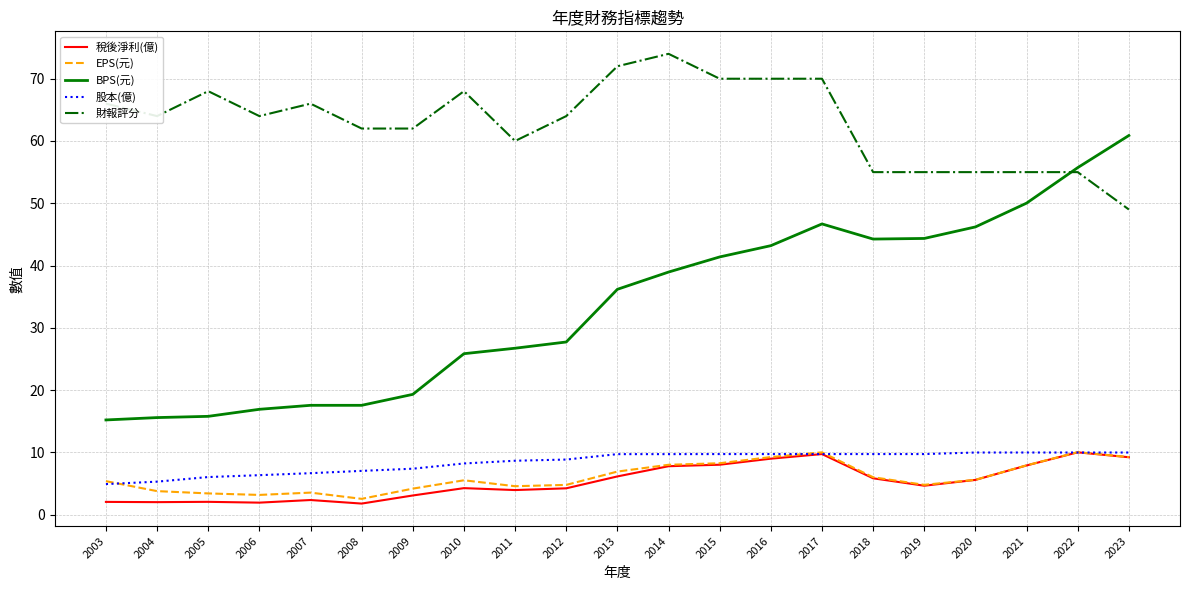

What is the approximate value of 財報評分 at 2004?

64.0